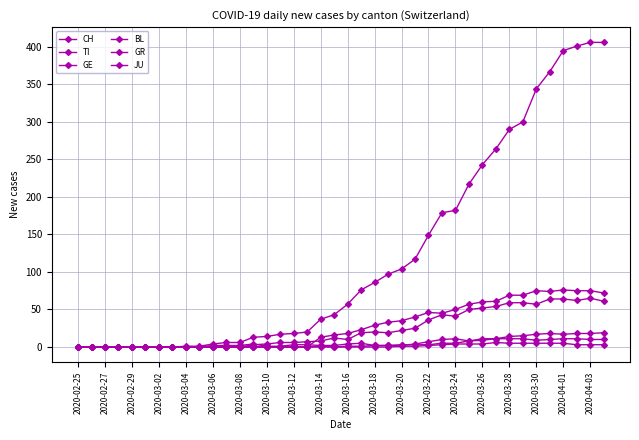

How many data points does each series have?

40